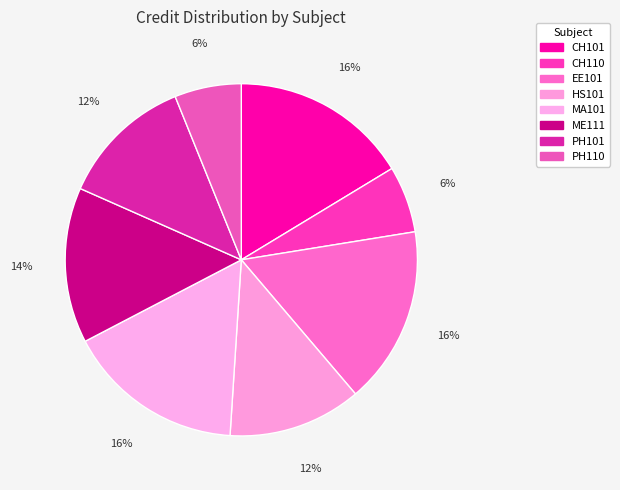

To the nearest percent, what is the average slice percentage?

12%